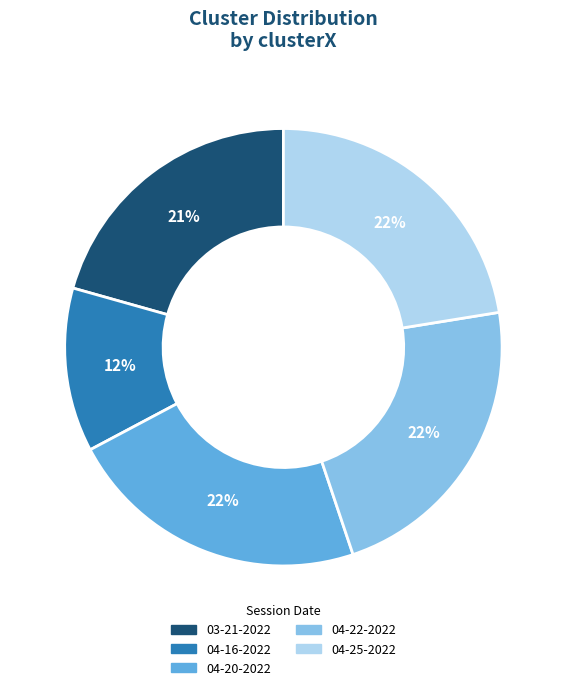

What is the smallest slice in the pie chart?

04-16-2022